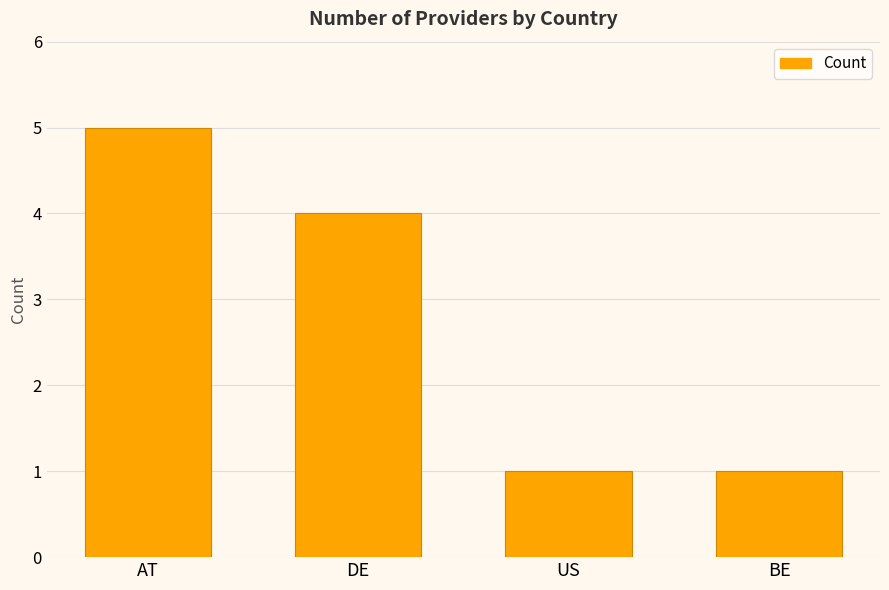

What is the change in value from DE to BE?

-3